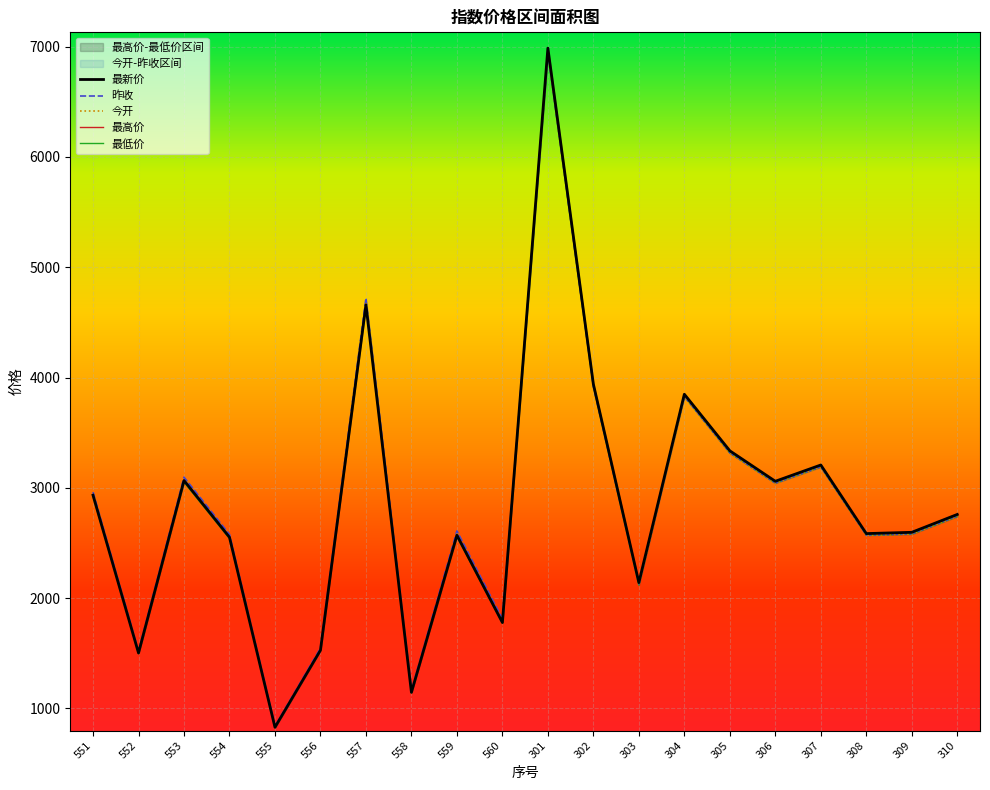

Between 304 and 306, which is larger?

304